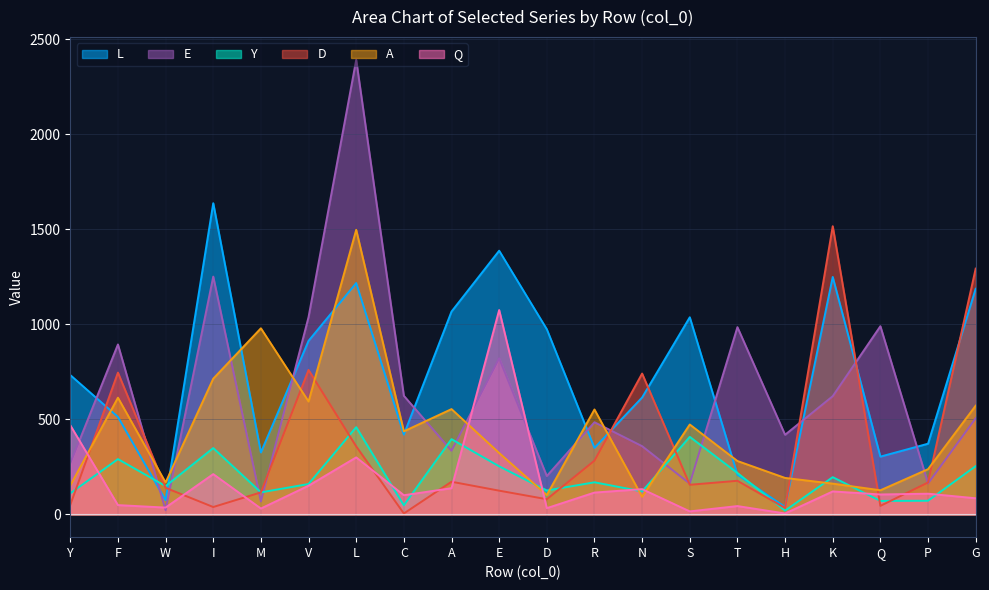

How many interior local peaks does the A series have?

6